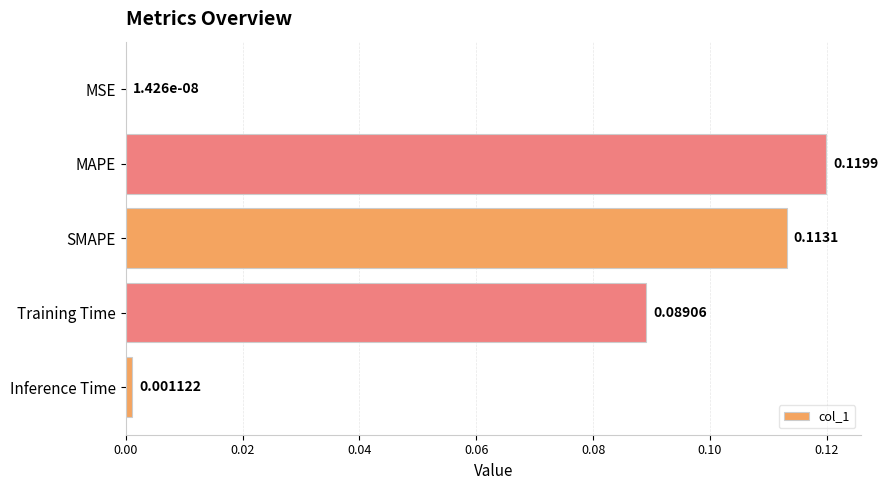

At which label is the value closest to 0?

MSE